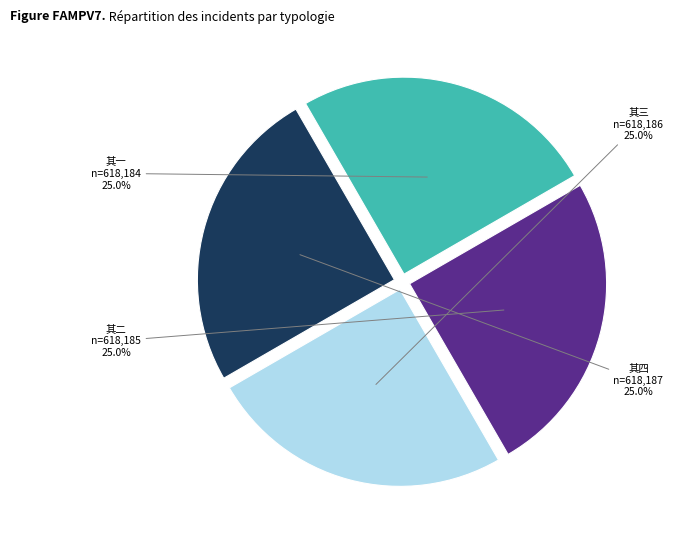

Is there a majority slice in this chart?

No